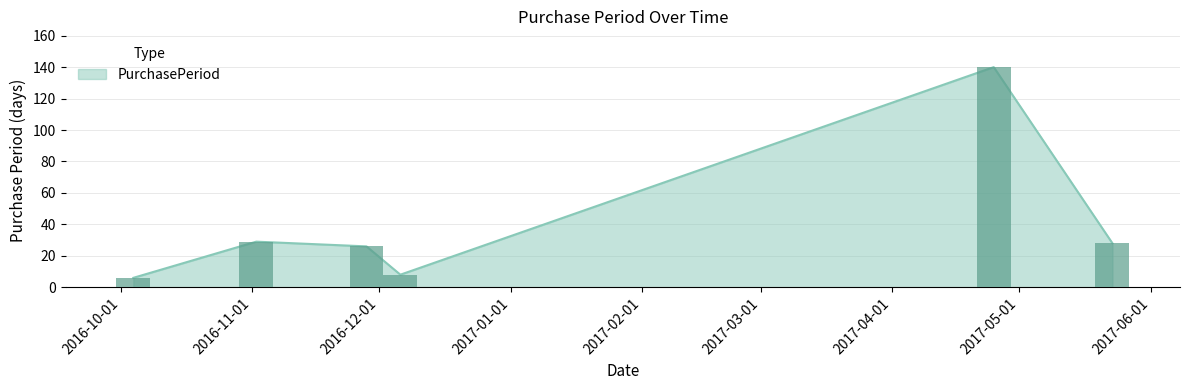

Which category has the lowest value across all series?

2016-10-04